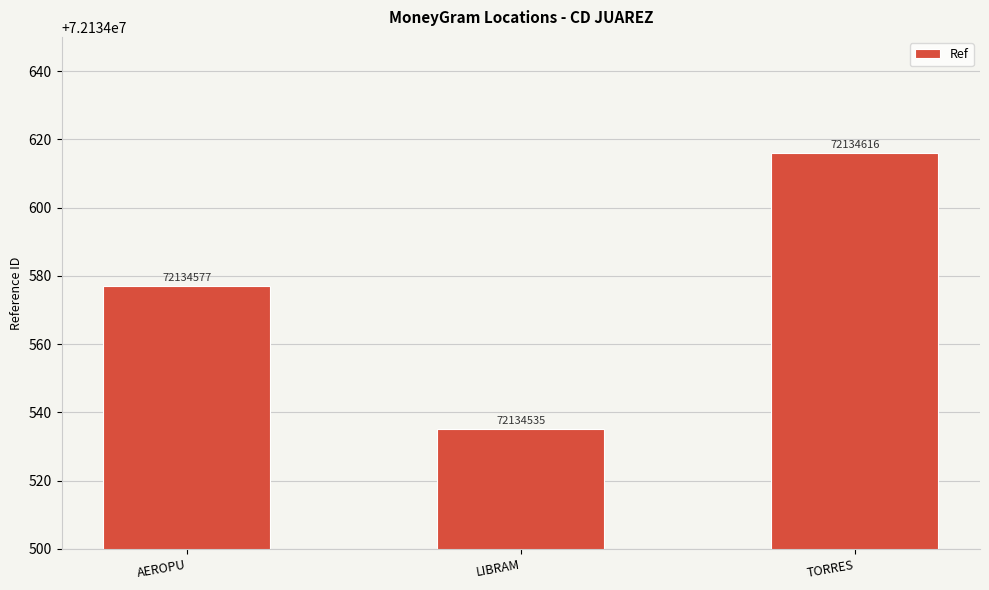

Reading left to right, extract all data points from this chart.

72134577	72134535	72134616